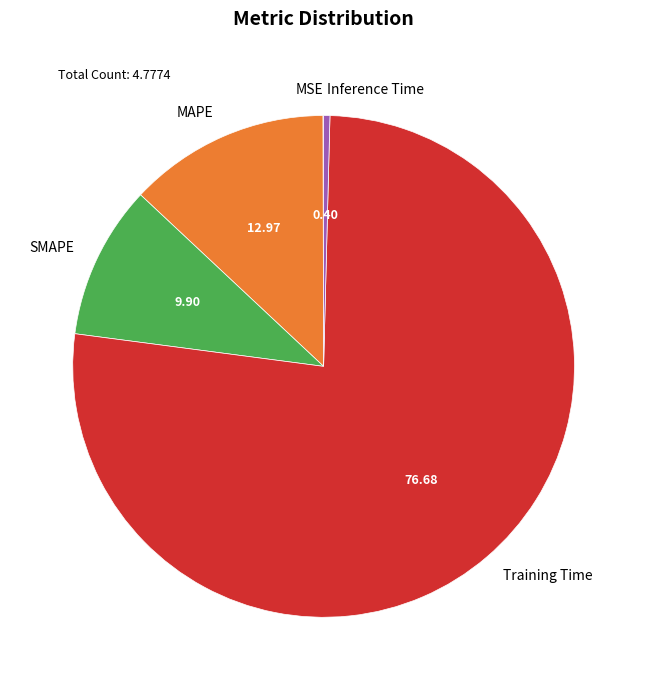

What is the largest slice in the pie chart?

Training Time